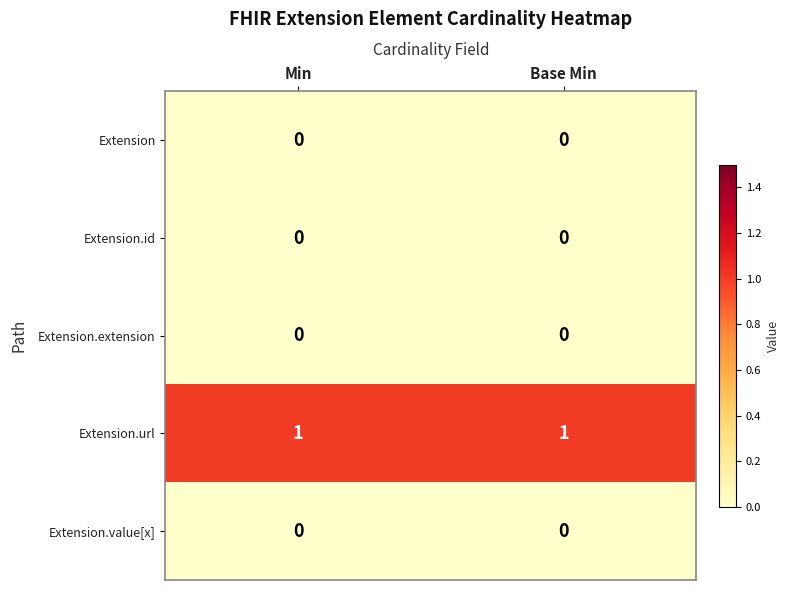

Reading right to left, list all the values displayed in this chart.

Extension: Base Min=0	Min=0
Extension.id: Base Min=0	Min=0
Extension.extension: Base Min=0	Min=0
Extension.url: Base Min=1	Min=1
Extension.value[x]: Base Min=0	Min=0